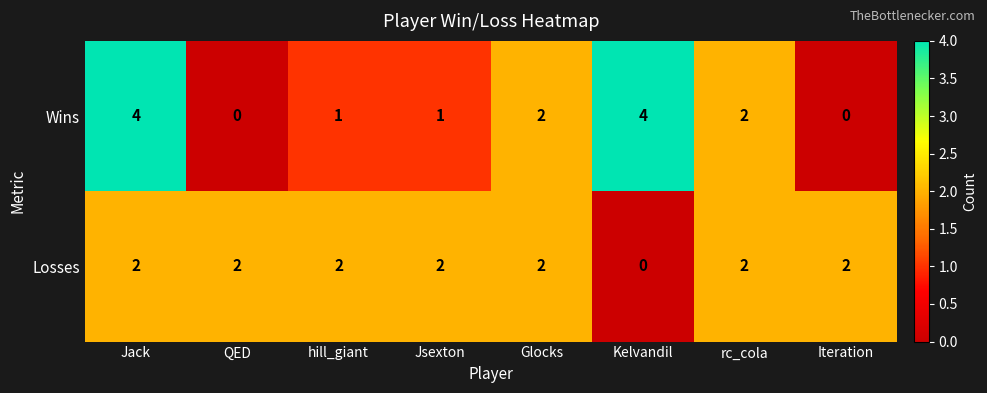

The value of Wins at QED is 0. True or false?

True